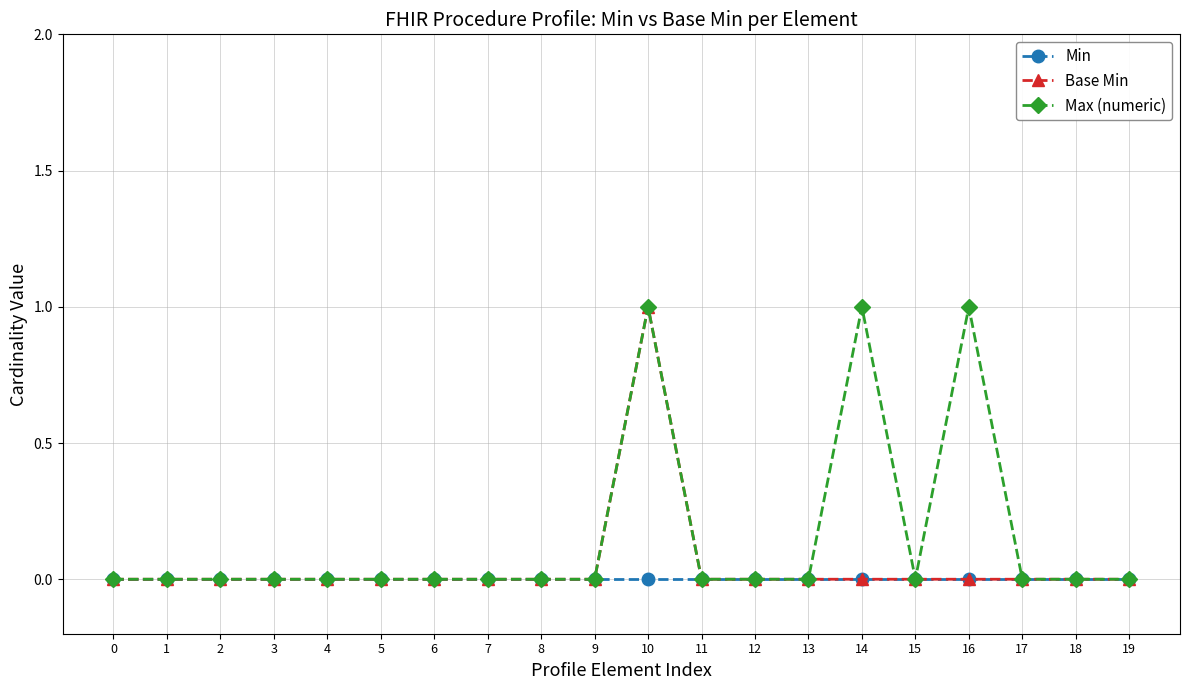

What are all the series names shown in the legend?

Min, Base Min, Max (numeric)